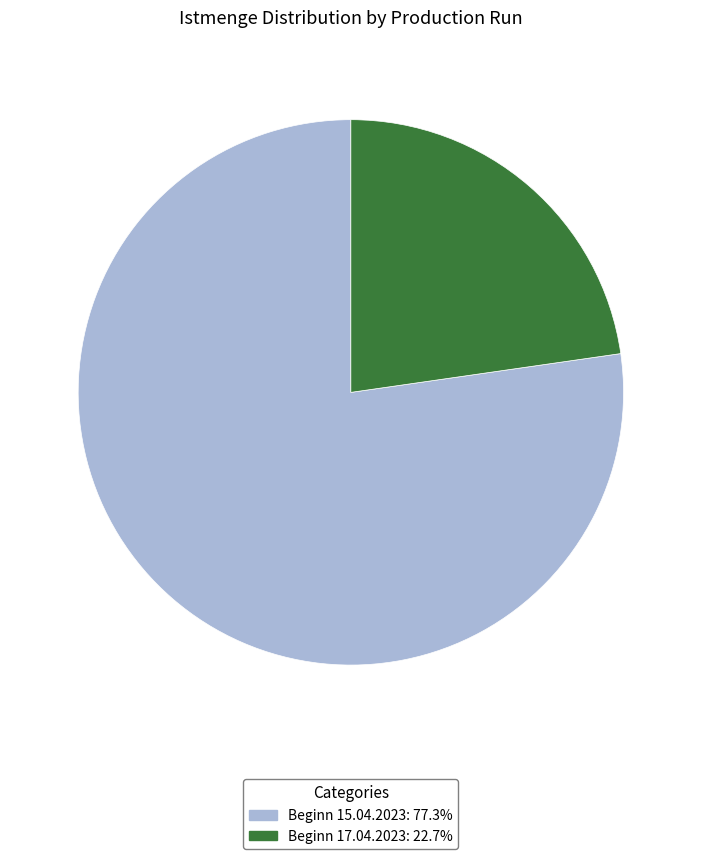

How many segments does this pie chart have?

2